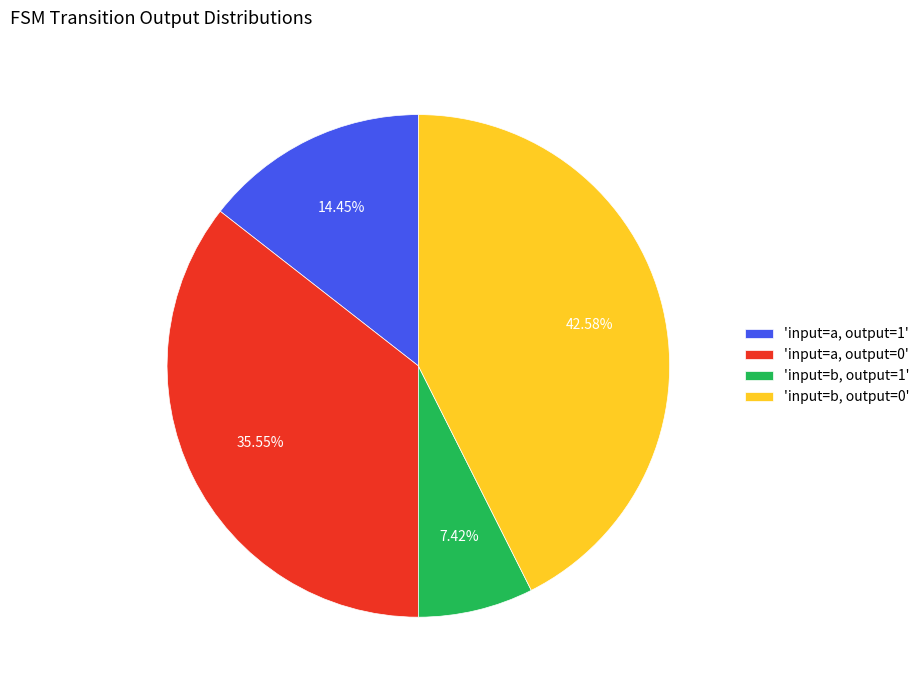

Does 'input=a, output=1' represent more than half of the total?

No